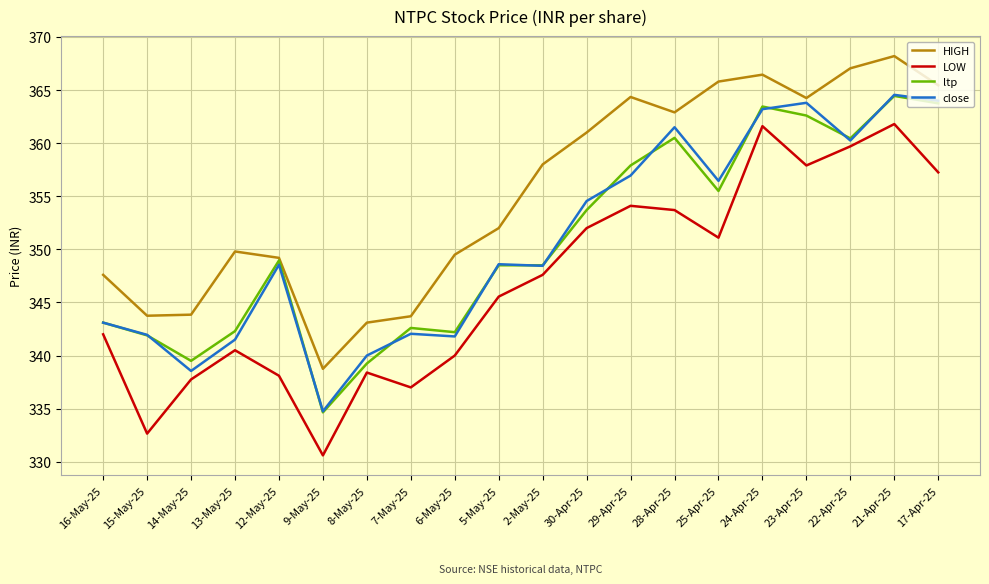

What is the average value of the close series?

350.7